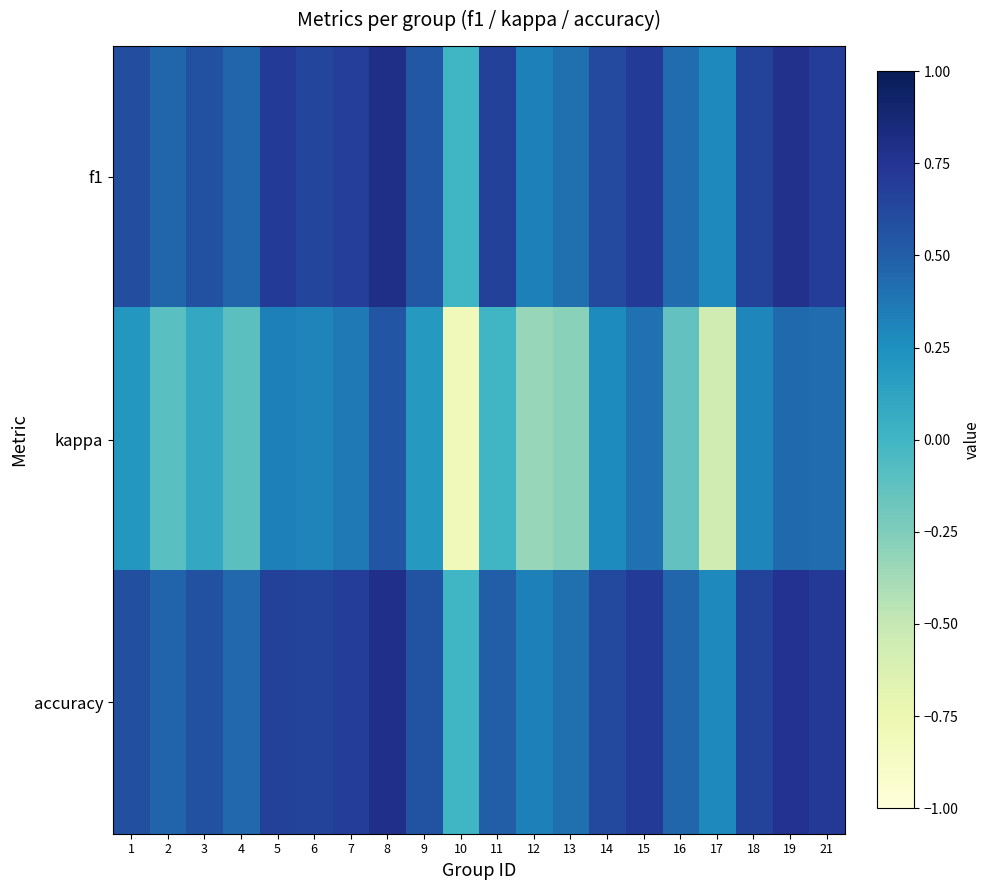

What is the minimum value shown in the chart?

-0.8